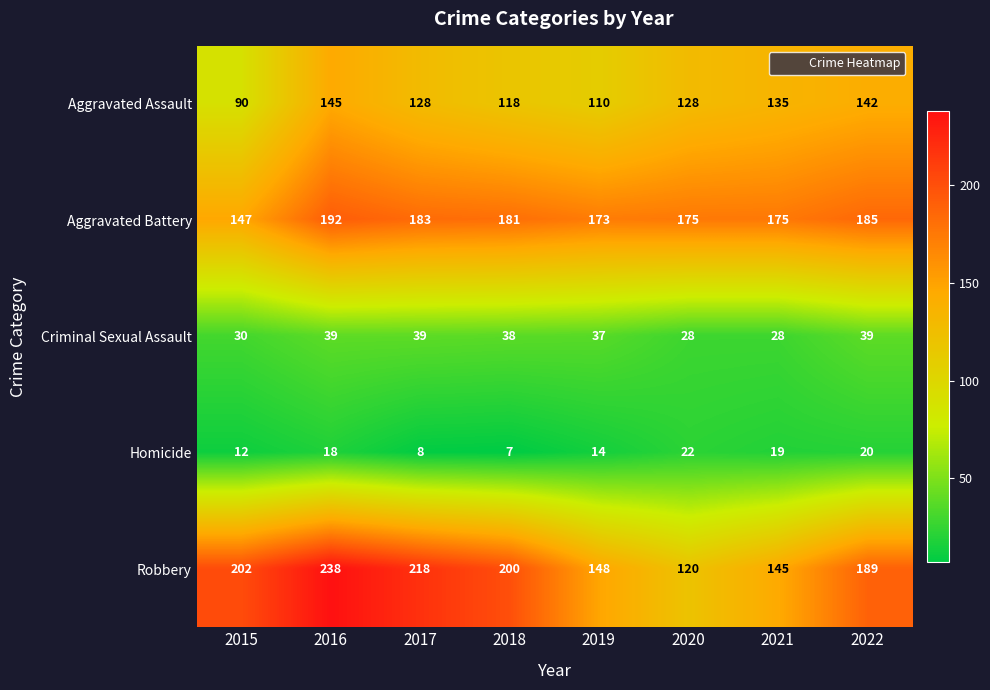

Which label corresponds to the smallest value in the chart?

2018